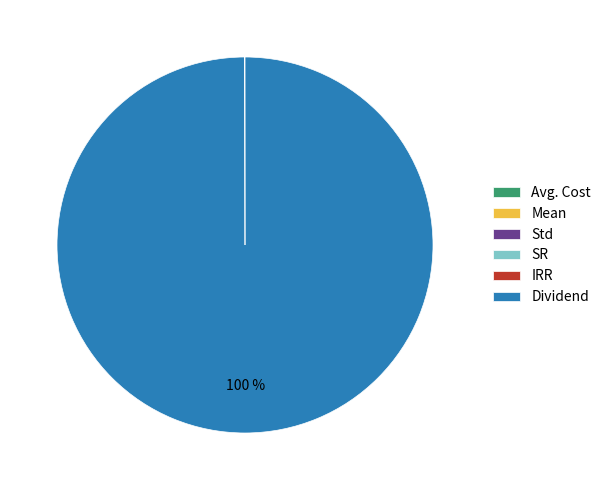

Is it true that Dividend is 100% of the pie?

True